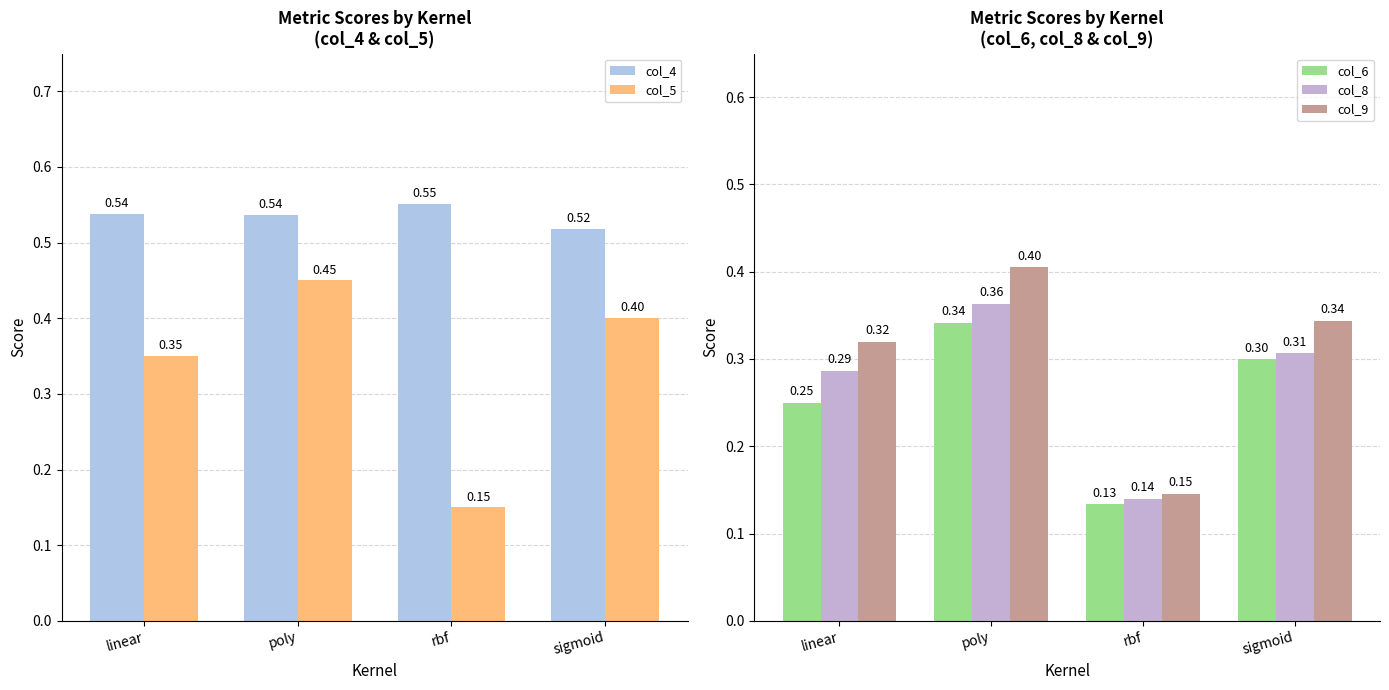

How many col_9 values are between 0 and 1?

4